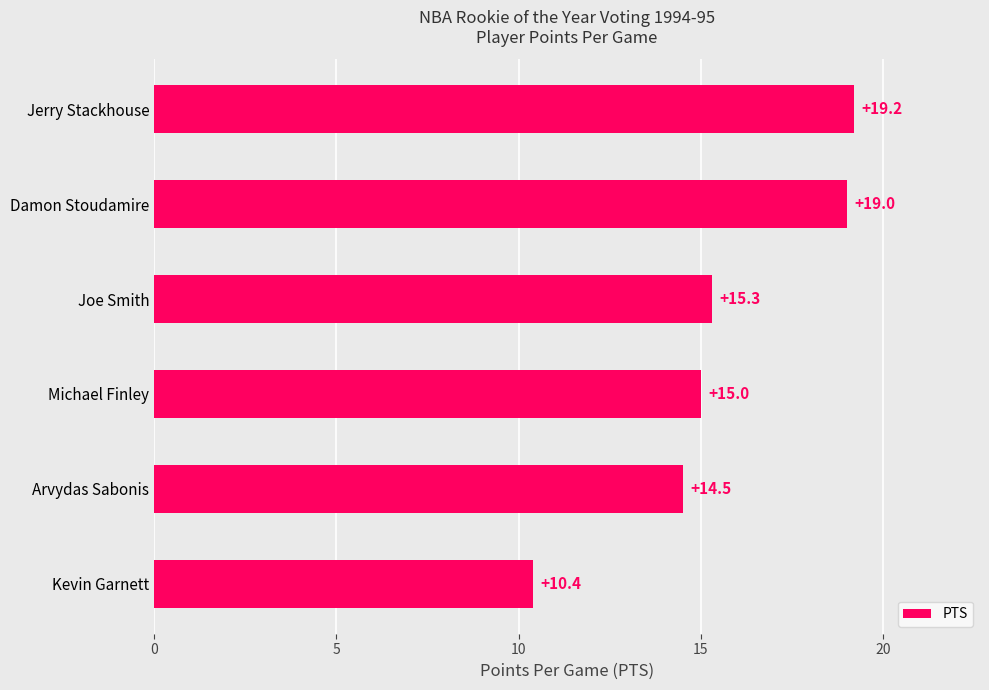

Reading bottom to top, extract all data points from this chart.

Kevin Garnett=10.4	Arvydas Sabonis=14.5	Michael Finley=15.0	Joe Smith=15.3	Damon Stoudamire=19.0	Jerry Stackhouse=19.2